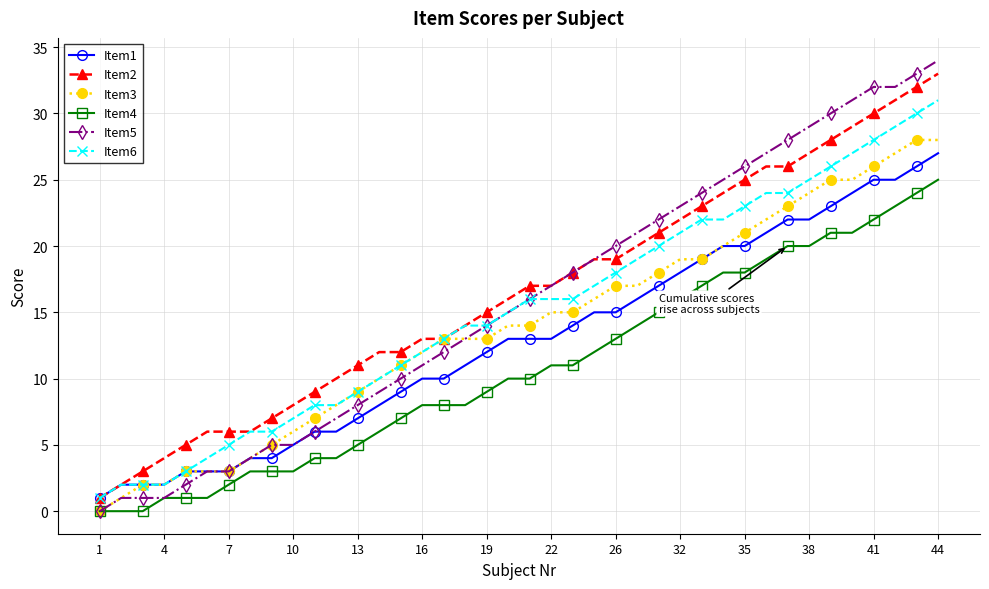

Which series has the largest total across all categories?

Item2